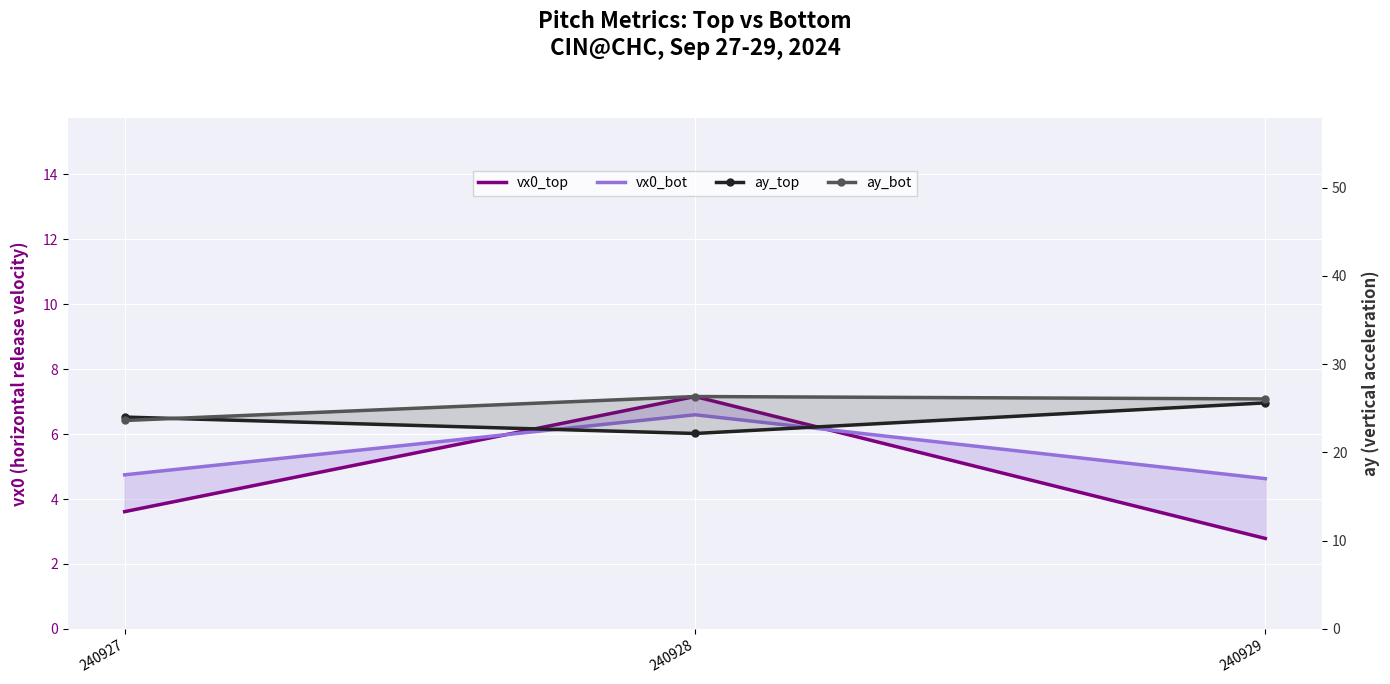

How many data points in vx0_top are above 3?

2